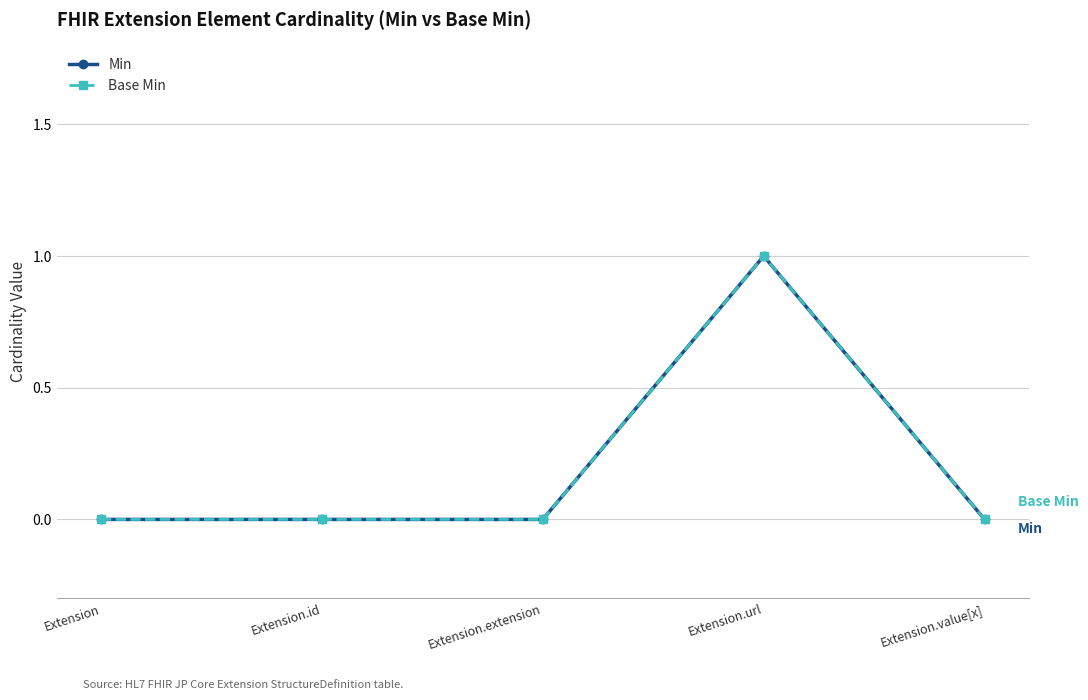

What is the label of the 5th point from the left?

Extension.value[x]